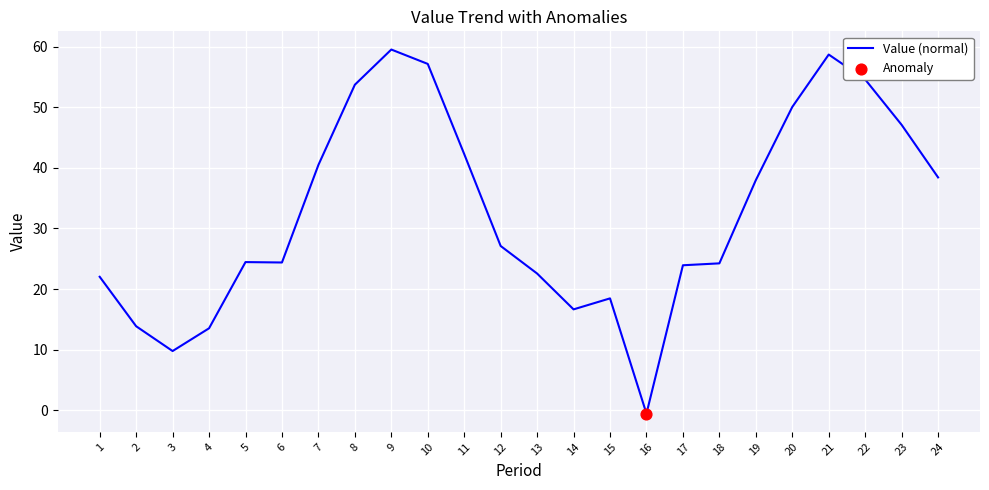

What is the ratio of the value at 13 to the value at 8?

0.4